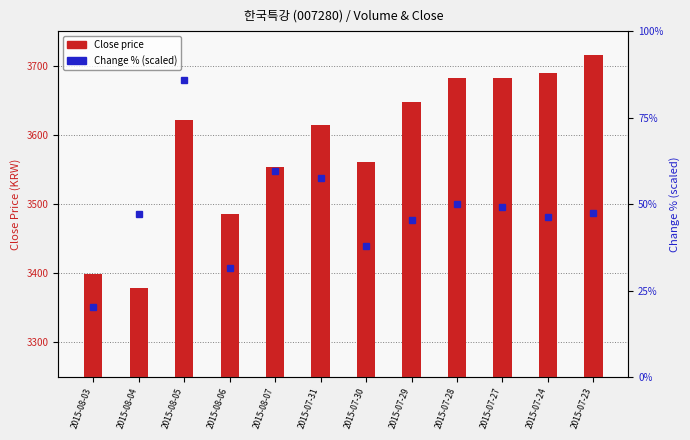

List the series in order of their overall mean, lowest first.

Change % (scaled), Close price